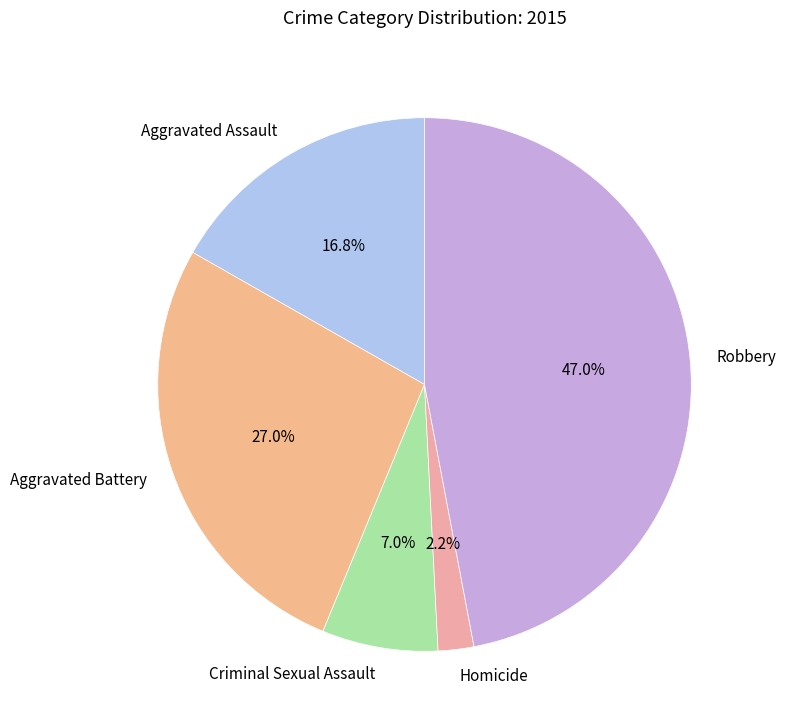

How many segments does this pie chart have?

5